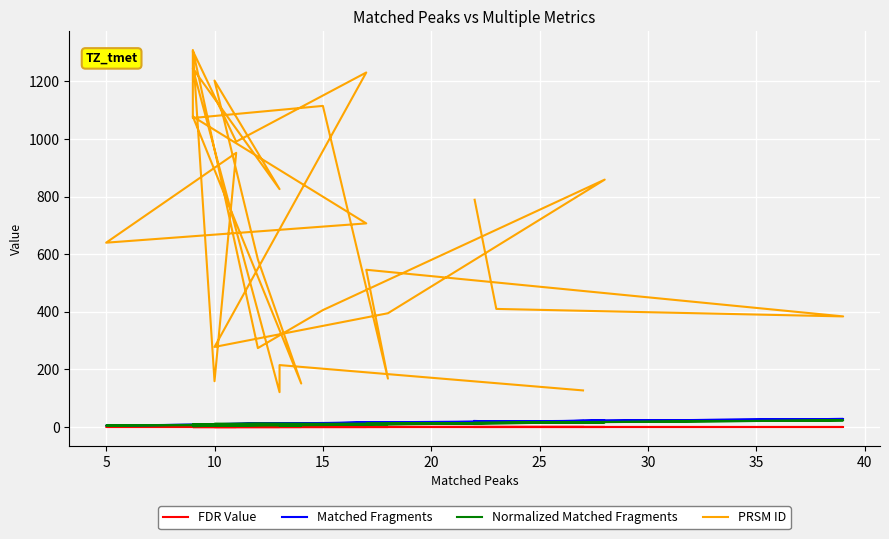

The value of Normalized Matched Fragments at 12 is 26.9. True or false?

False